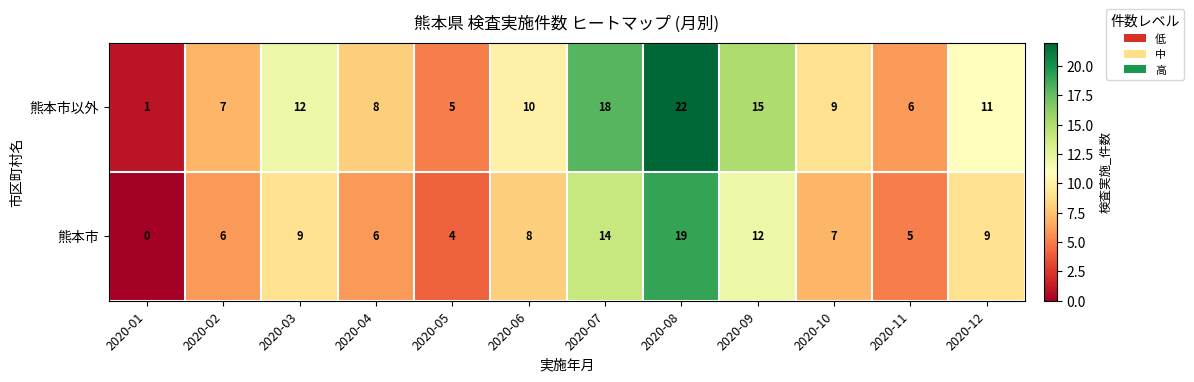

Which series changed the most between 2020-05 and 2020-08?

熊本市以外